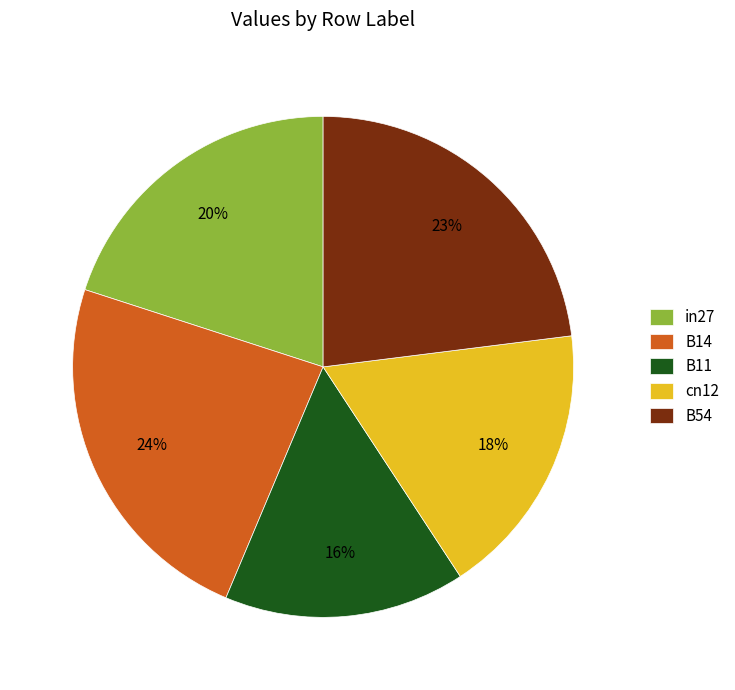

Is B11 the majority of the pie?

No